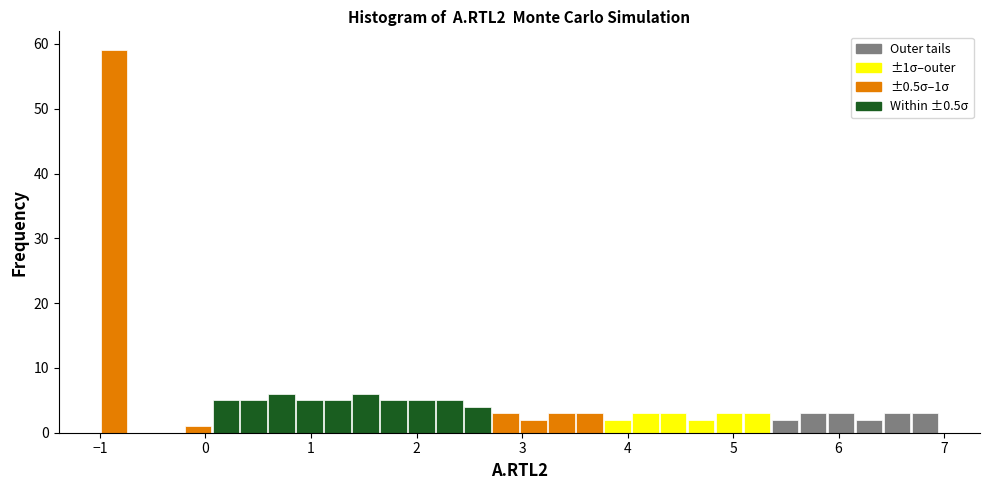

Read against the x-axis, roughly where is the centre of the tallest bar?

-0.9